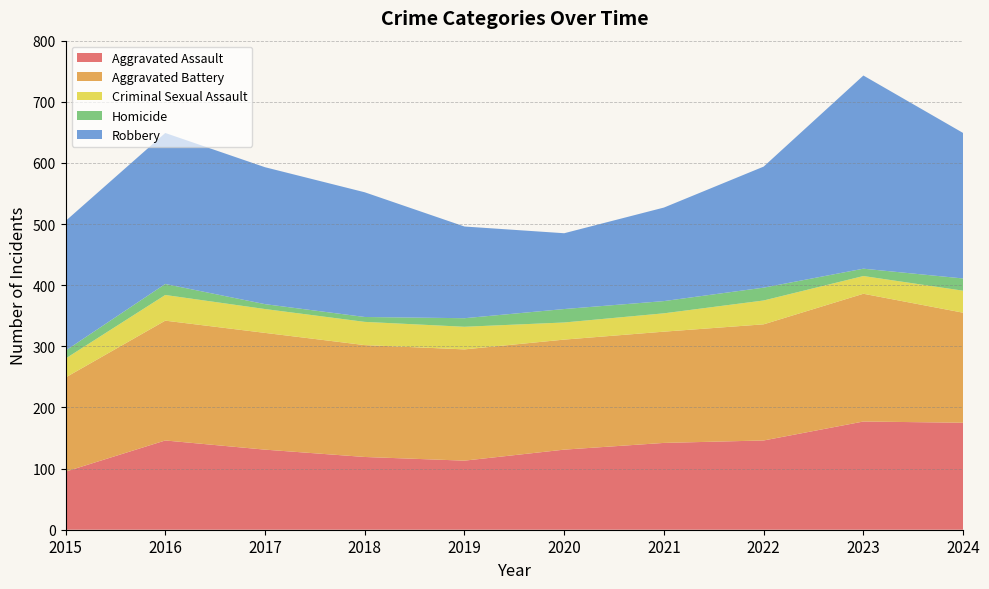

Reading left to right, extract all data points from this chart.

Aggravated Assault: 2015=95	2016=146	2017=131	2018=119	2019=113	2020=131	2021=142	2022=146	2023=177	2024=175
Aggravated Battery: 2015=154	2016=196	2017=191	2018=183	2019=182	2020=180	2021=182	2022=190	2023=209	2024=180
Criminal Sexual Assault: 2015=31	2016=42	2017=39	2018=38	2019=37	2020=28	2021=30	2022=39	2023=29	2024=36
Homicide: 2015=13	2016=18	2017=8	2018=8	2019=14	2020=22	2021=20	2022=21	2023=12	2024=20
Robbery: 2015=212	2016=247	2017=224	2018=204	2019=150	2020=124	2021=153	2022=198	2023=316	2024=238